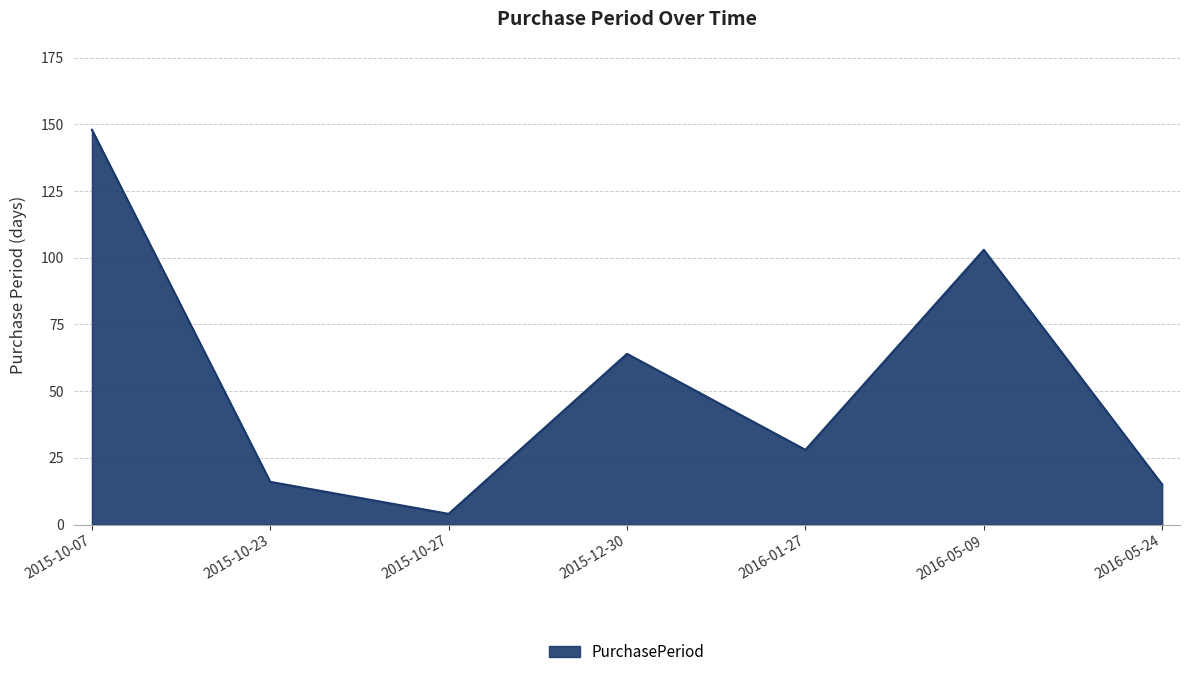

What position from the right is 2016-01-27?

3